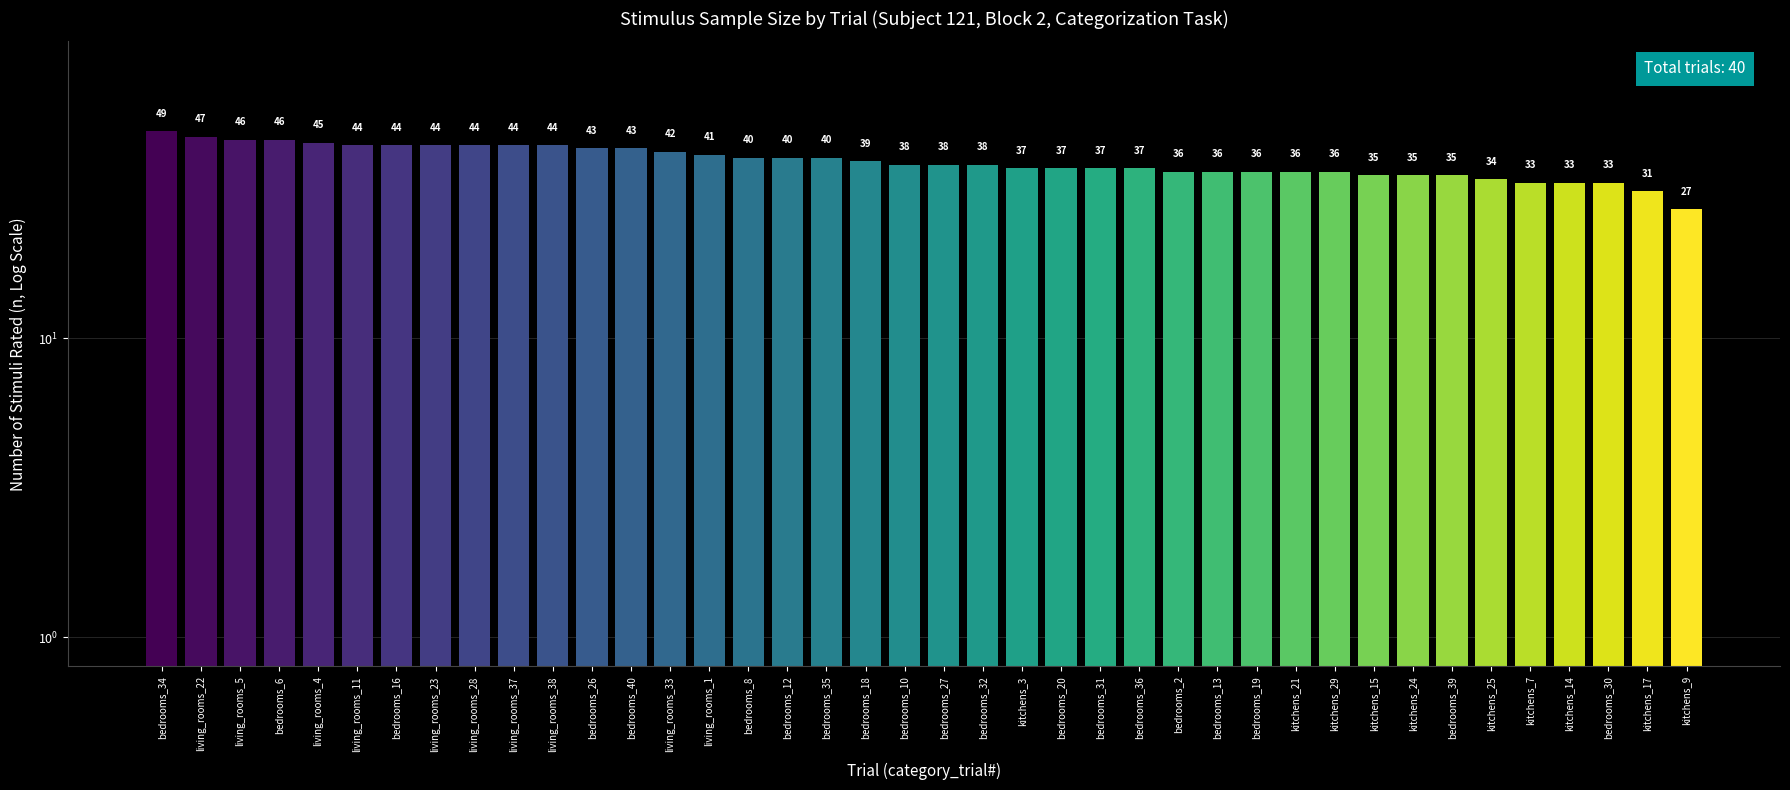

Between bedrooms_18 and bedrooms_13, which is larger?

bedrooms_18